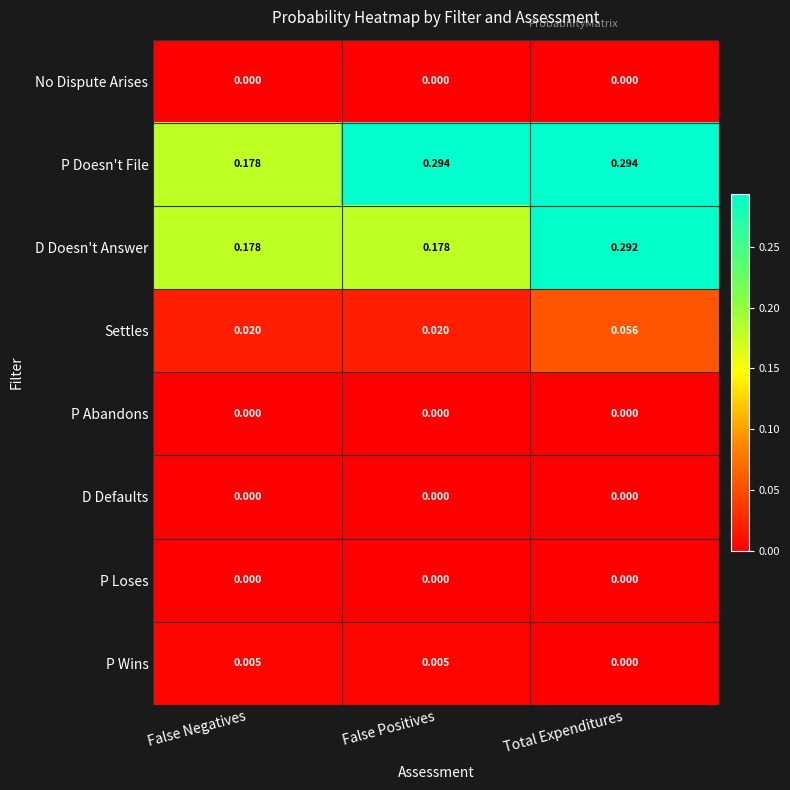

Which series changed the most between False Negatives and False Positives?

P Doesn't File